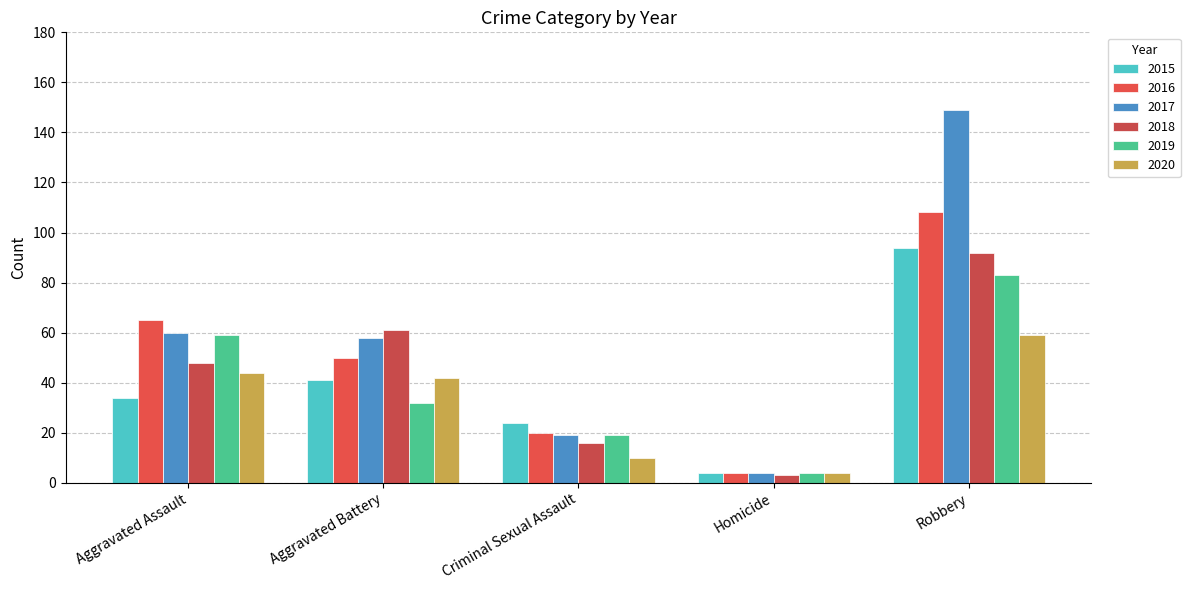

At Homicide, list the series in order from largest to smallest.

2015, 2016, 2017, 2019, 2020, 2018